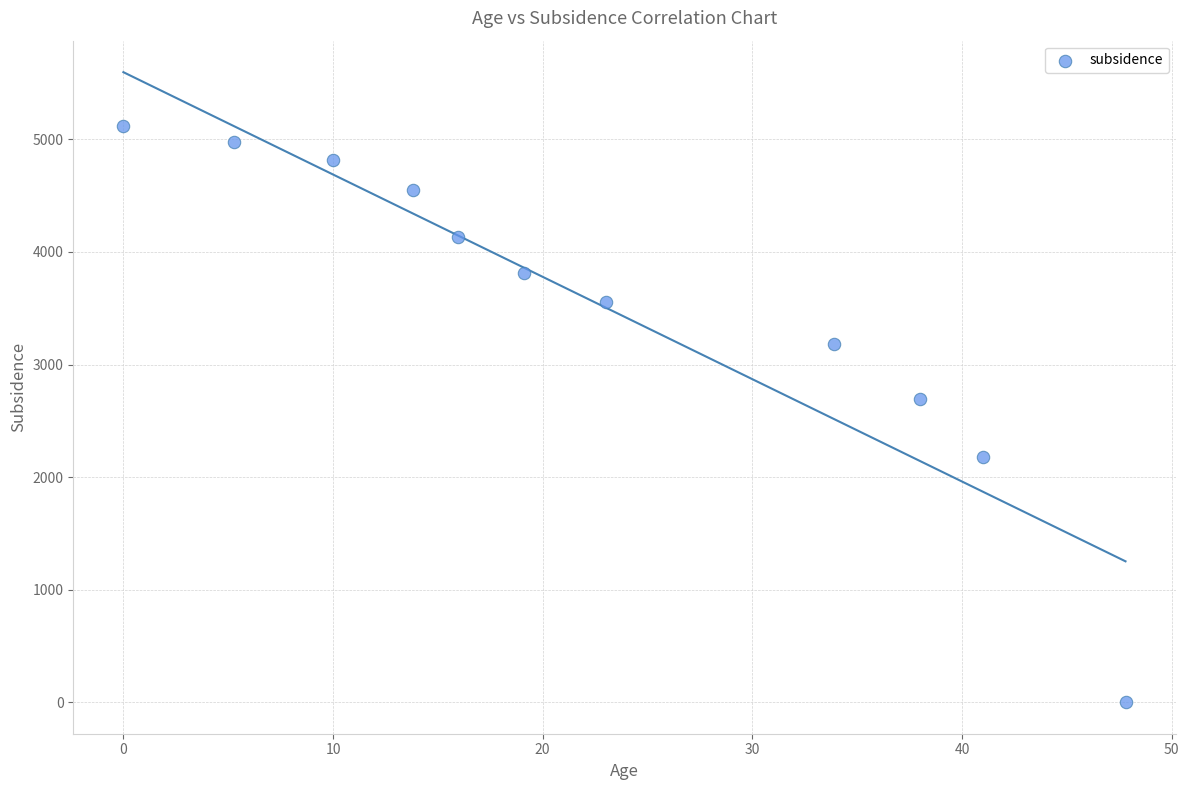

What Y value in the scatter plot is closest to 2561?

2695.6